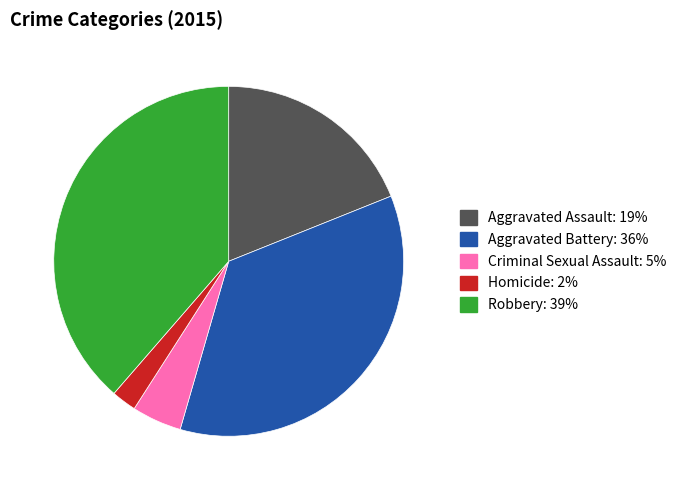

True or false: Robbery accounts for 46% of the total.

False